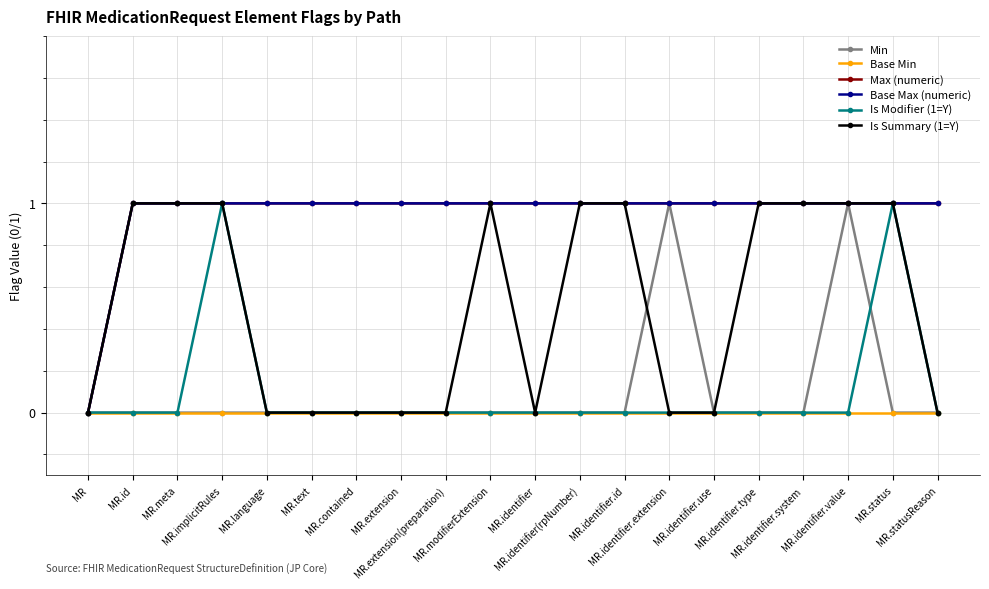

Reading left to right, transcribe all the data shown in this chart.

Min: 0	0	0	0	0	0	0	0	0	0	0	0	0	1	0	0	0	1	0	0
Base Min: 0	0	0	0	0	0	0	0	0	0	0	0	0	0	0	0	0	0	0	0
Max (numeric): 0	1	1	1	1	1	1	1	1	1	1	1	1	1	1	1	1	1	1	1
Base Max (numeric): 0	1	1	1	1	1	1	1	1	1	1	1	1	1	1	1	1	1	1	1
Is Modifier (1=Y): 0	0	0	1	0	0	0	0	0	0	0	0	0	0	0	0	0	0	1	0
Is Summary (1=Y): 0	1	1	1	0	0	0	0	0	1	0	1	1	0	0	1	1	1	1	0